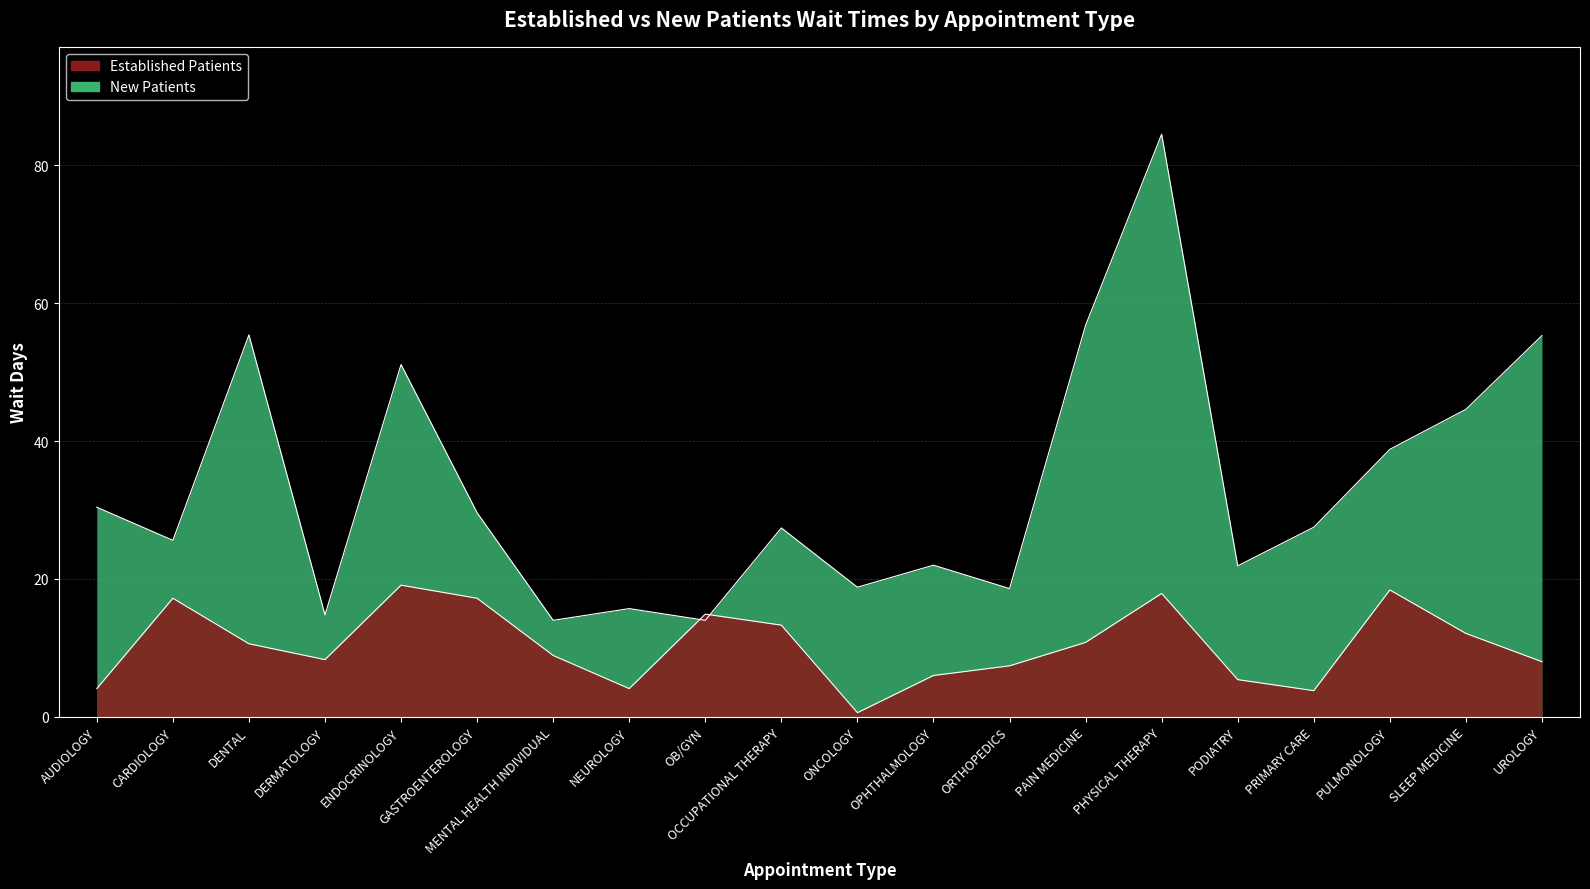

True or false: EstablishedPatients has a value of 13.3 at OCCUPATIONAL THERAPY.

True